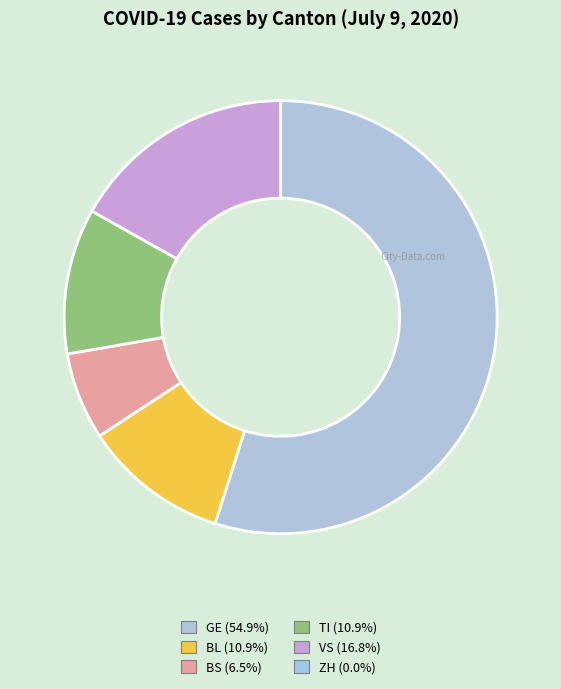

To the nearest percent, what is the average slice percentage?

17%